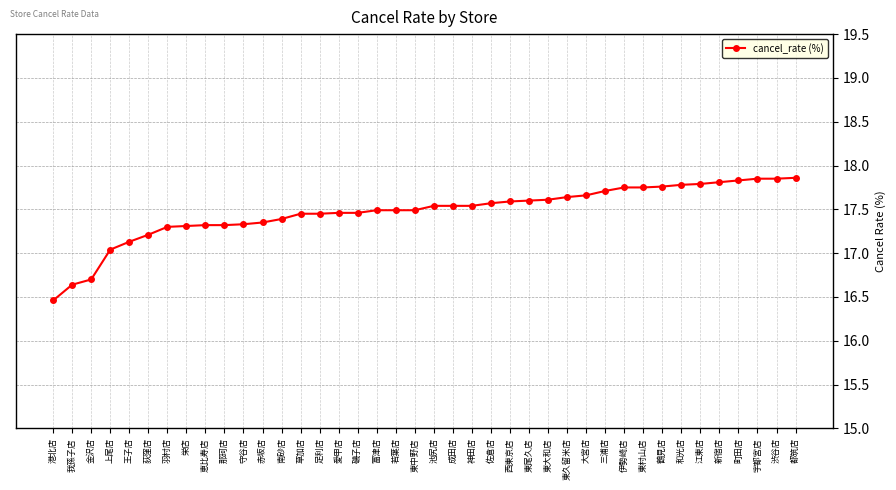

What is the label of the 6th point from the left?

荻窪店